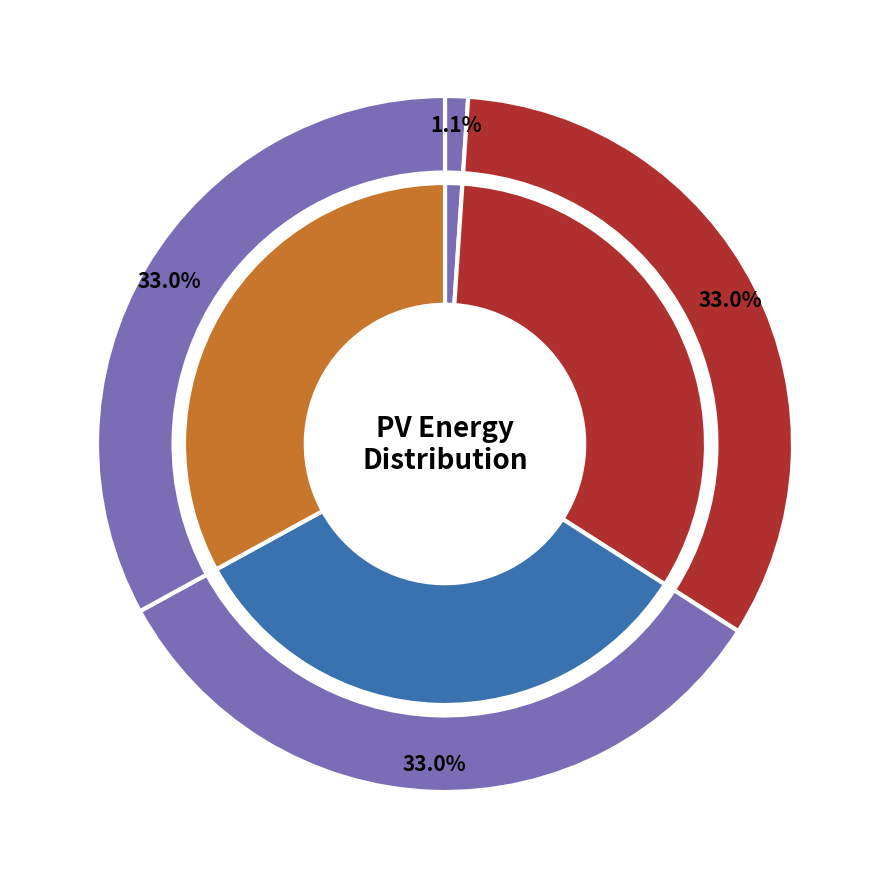

How many slices are in this pie chart?

4